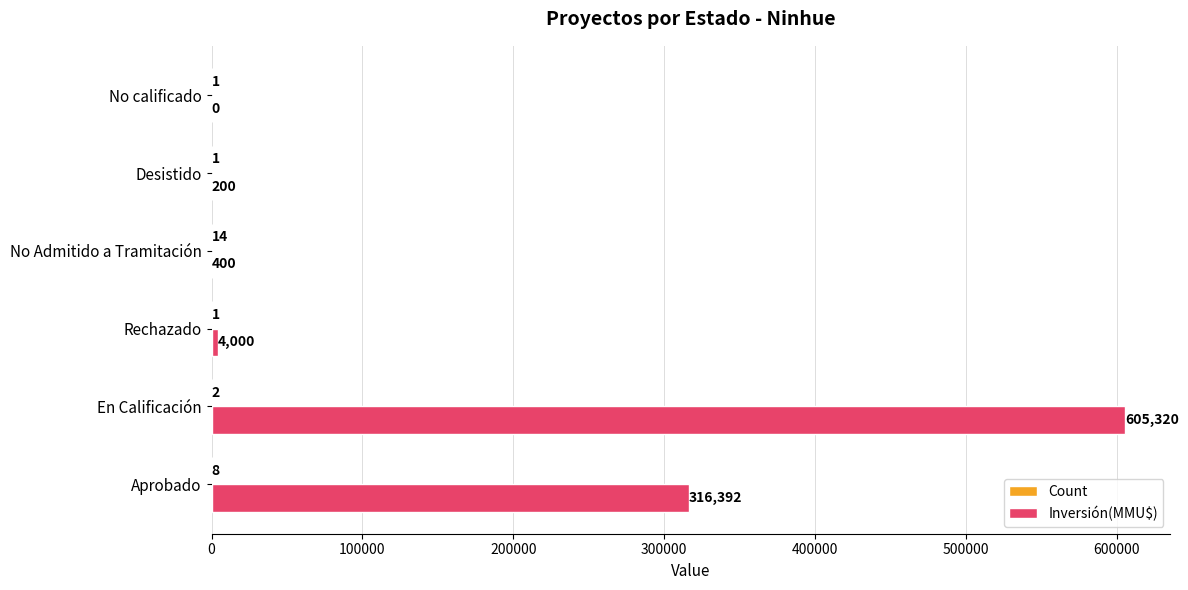

At which label is Inversión(MMU$) closest to 302660?

Aprobado